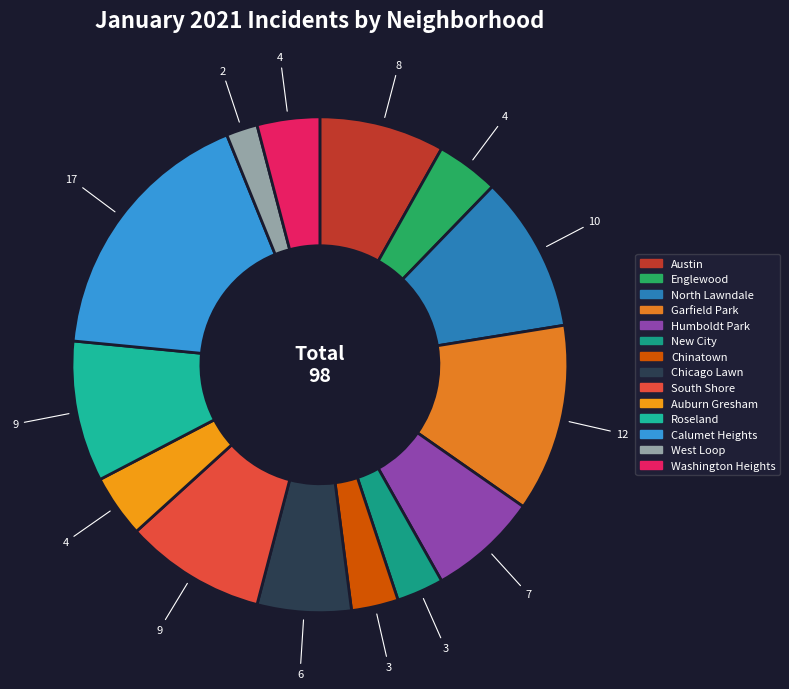

Do Roseland and North Lawndale together represent more than half of the pie?

No